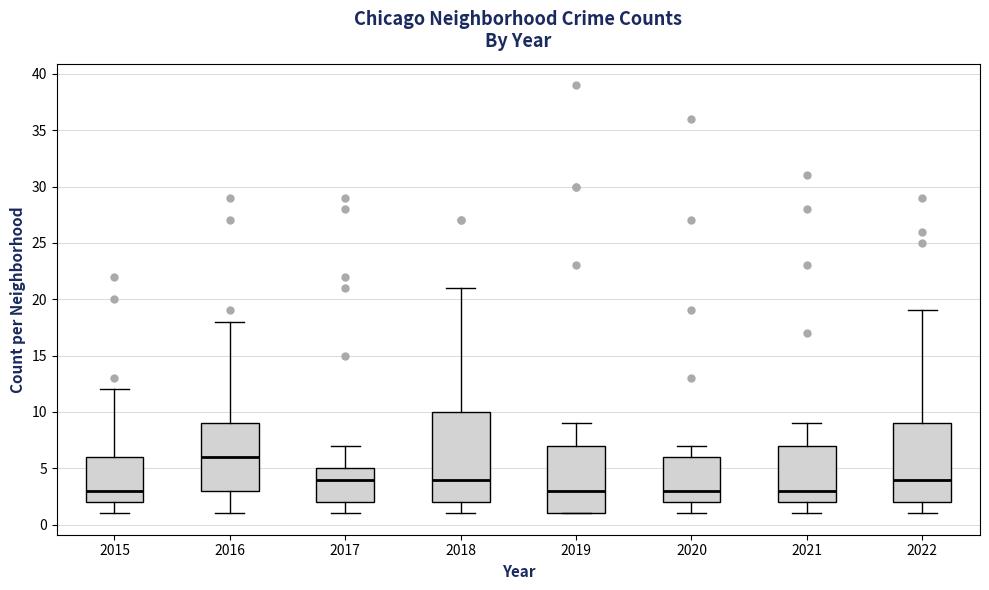

Reading left to right, transcribe this box plot: for each box, give where its median line is, the range the box spans, and where its two whiskers end, as read against the y-axis. The values are not printed on the chart, so give them approximately, as read against the axis.

2015: median 3, box 2 to 6, whiskers 1 to 12
2016: median 6, box 3 to 9, whiskers 1 to 18
2017: median 4, box 2 to 5, whiskers 1 to 7
2018: median 4, box 2 to 10, whiskers 1 to 21
2019: median 3, box 1 to 7, whiskers 1 to 9
2020: median 3, box 2 to 6, whiskers 1 to 7
2021: median 3, box 2 to 7, whiskers 1 to 9
2022: median 4, box 2 to 9, whiskers 1 to 19